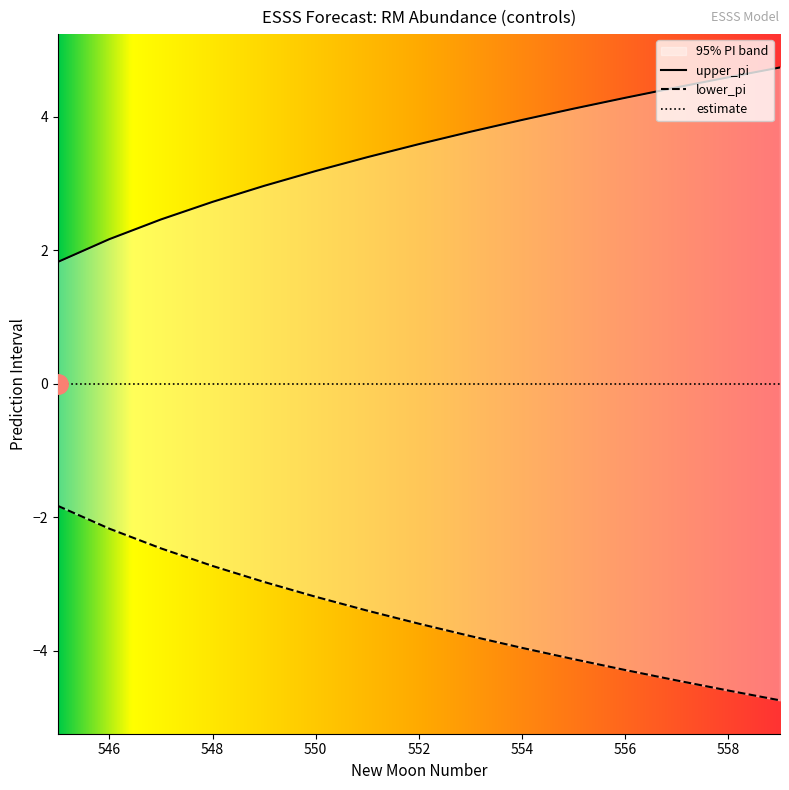

Between 553 and 545, which is larger?

553